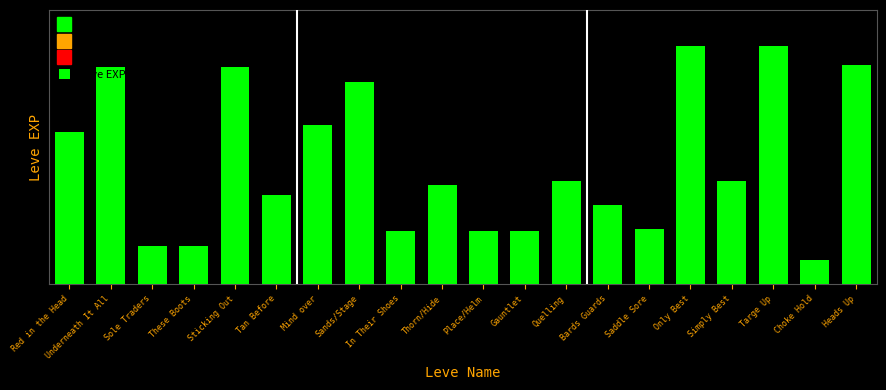

What is the change in value from These Boots to Sands/Stage?

+680